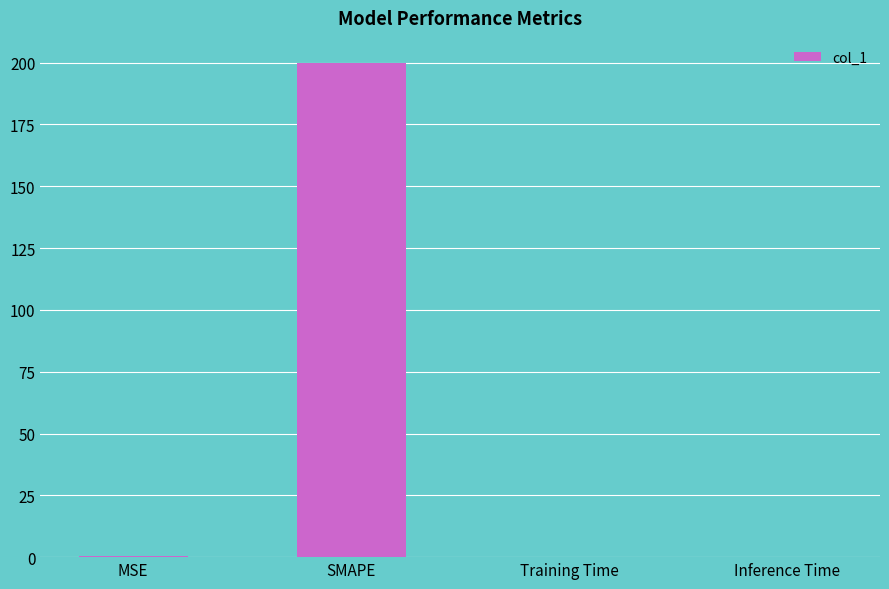

What is the greatest value displayed?

200.0